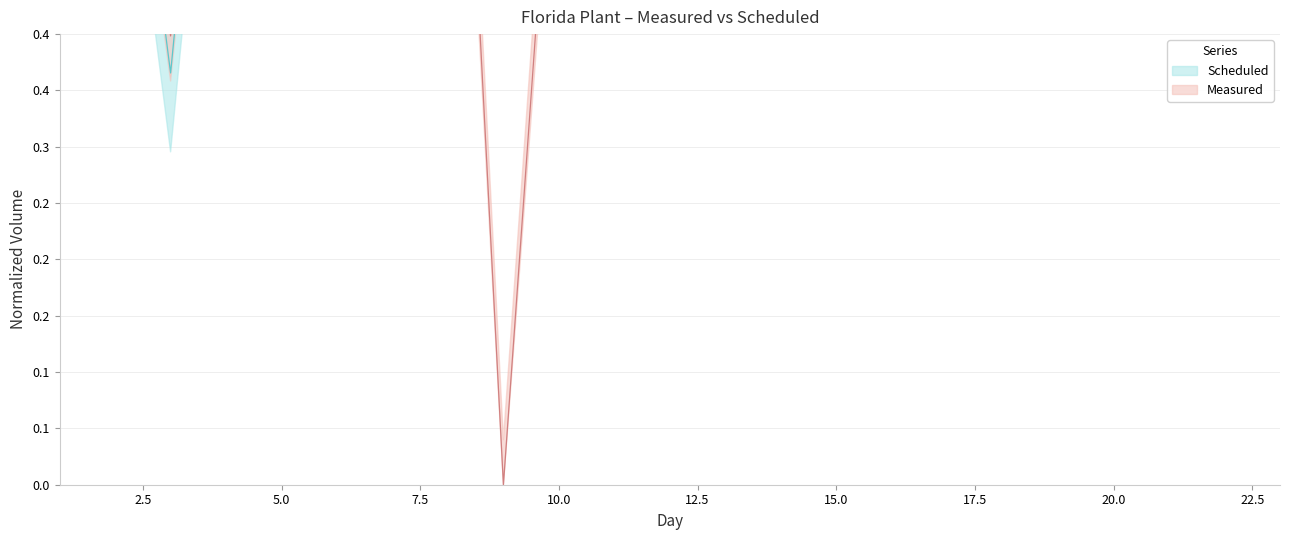

How many lines are shown in the chart?

2